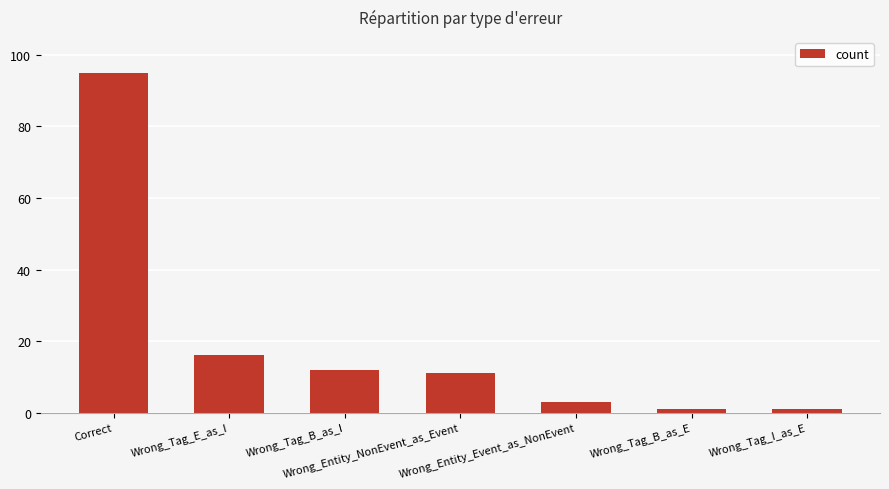

What is the greatest value displayed?

95